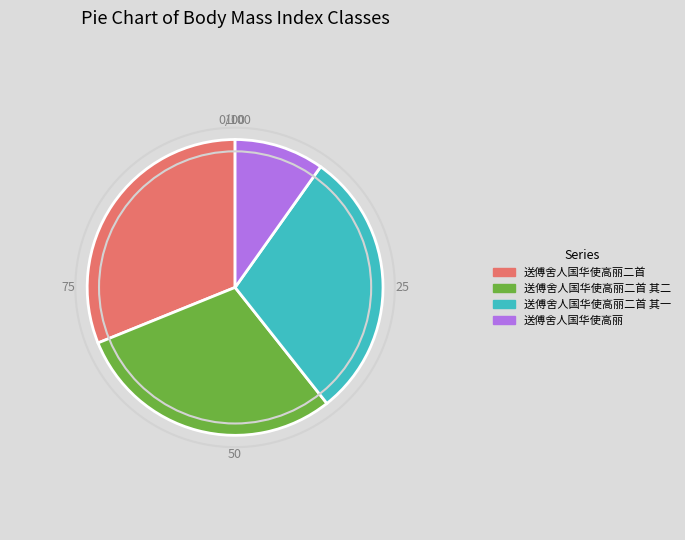

The 送傅舍人国华使高丽二首 其二 slice represents 30% of the pie. True or false?

True